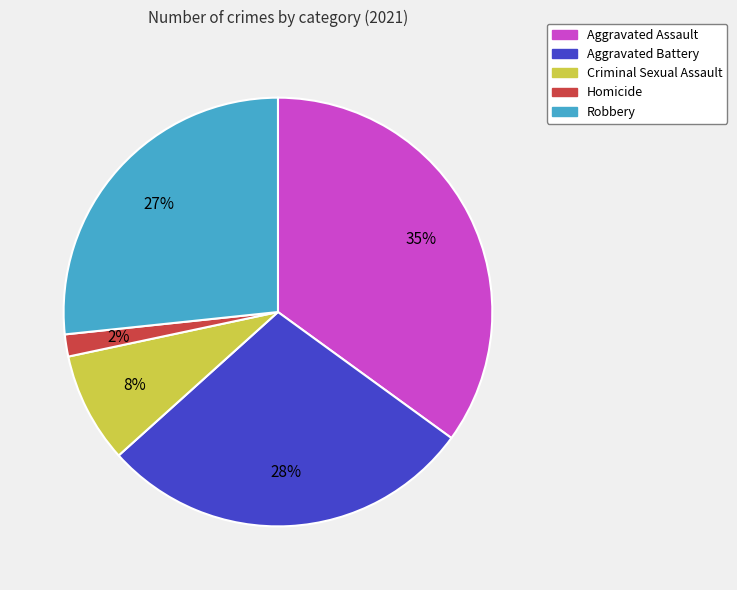

True or false: Criminal Sexual Assault accounts for 1% of the total.

False